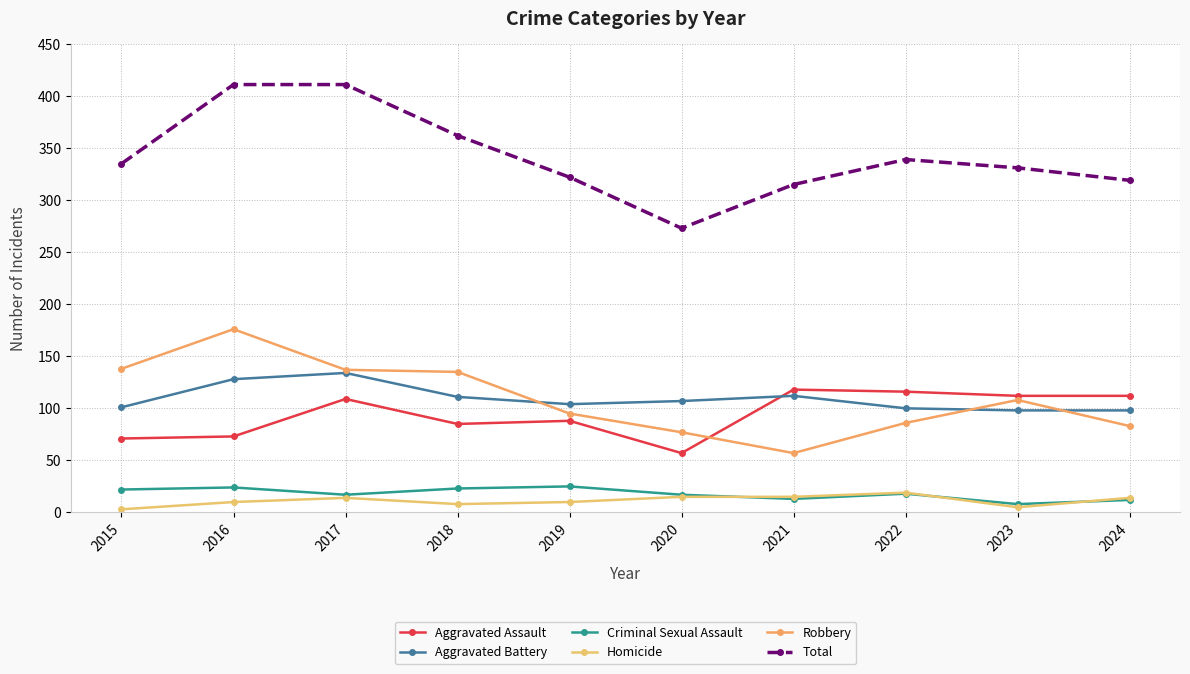

Reading right to left, extract all data points from this chart.

Aggravated Assault: 112	112	116	118	57	88	85	109	73	71
Aggravated Battery: 98	98	100	112	107	104	111	134	128	101
Criminal Sexual Assault: 12	8	18	13	17	25	23	17	24	22
Homicide: 14	5	19	15	15	10	8	14	10	3
Robbery: 83	108	86	57	77	95	135	137	176	138
Total: 319	331	339	315	273	322	362	411	411	335